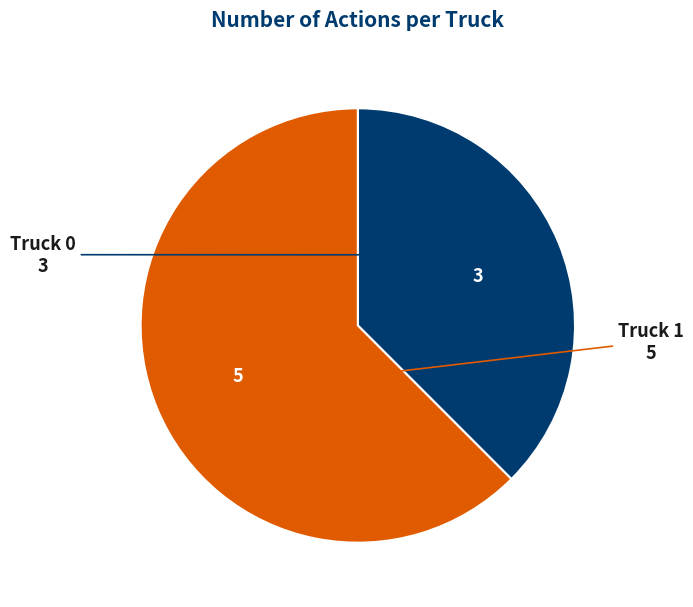

Which slice is the smallest?

Truck 0